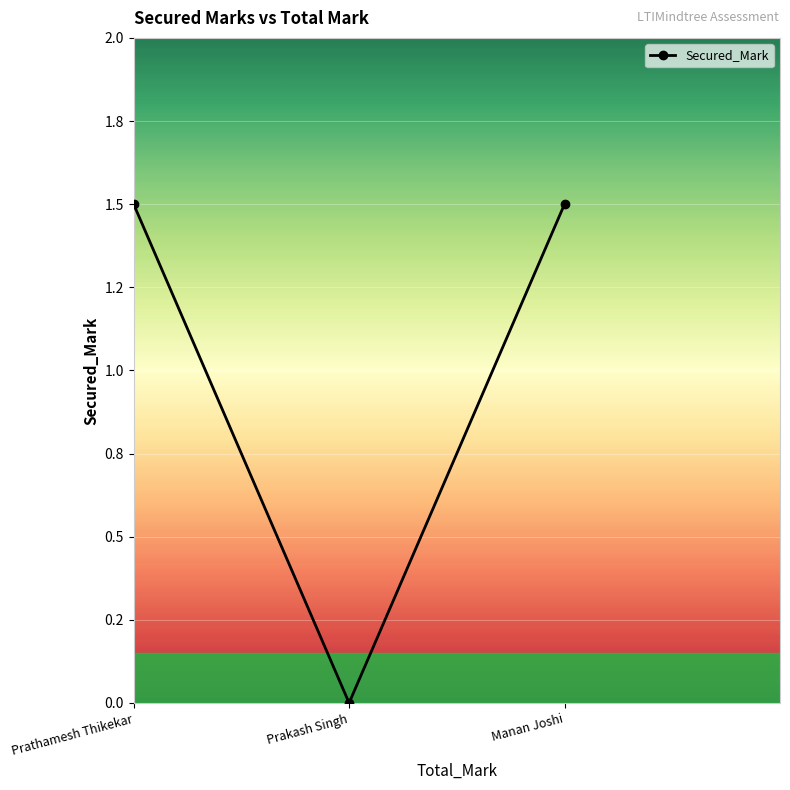

What value does the data have at Prathamesh Thikekar?

1.5